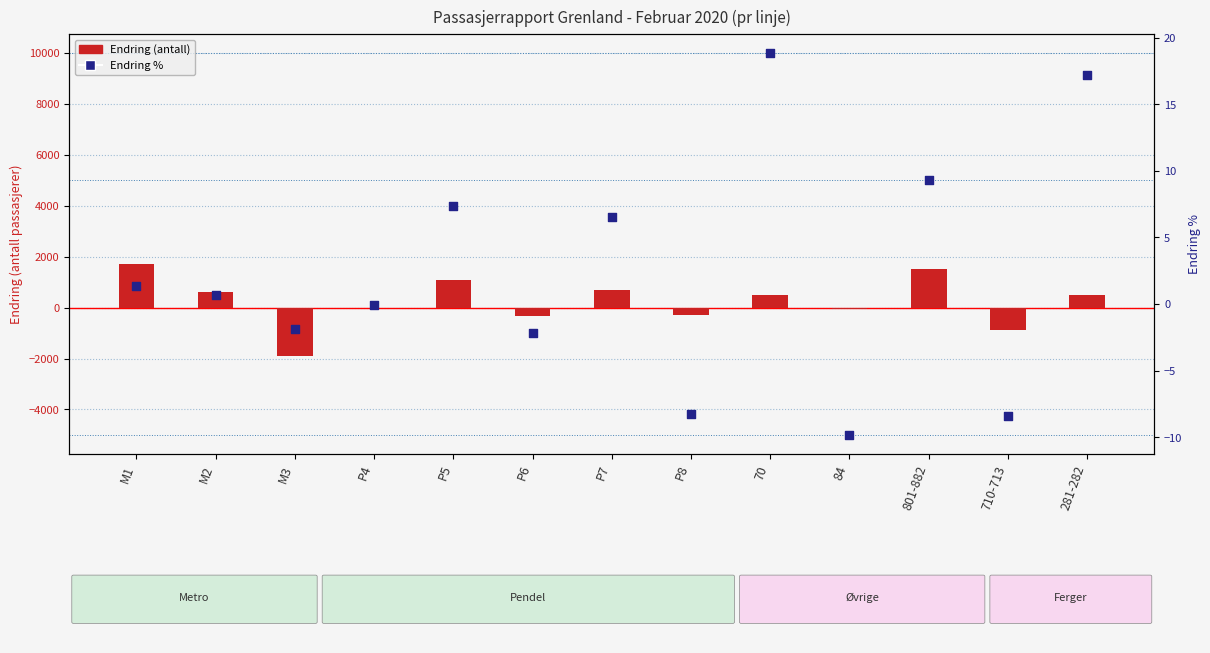

What are all the series names shown in the legend?

Endring (antall), Endring %